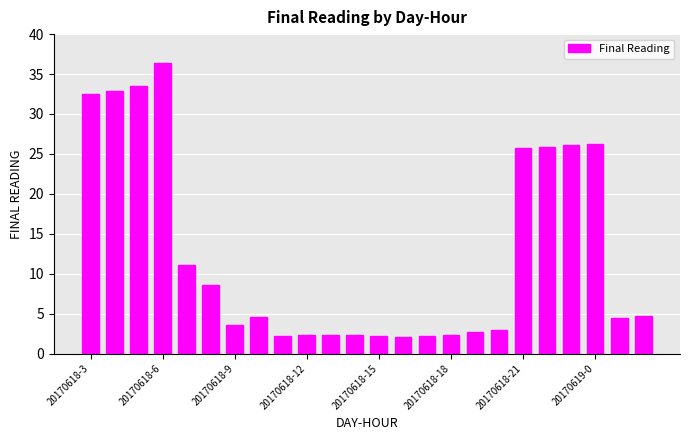

What is the maximum value shown in the chart?

36.4